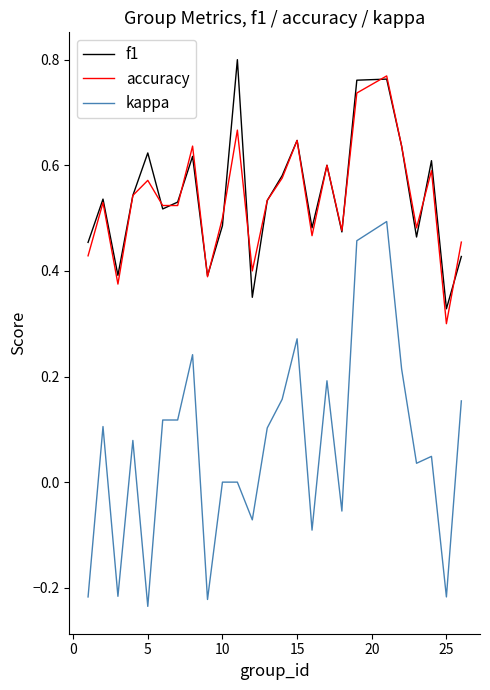

True or false: kappa and accuracy intersect in this chart.

False